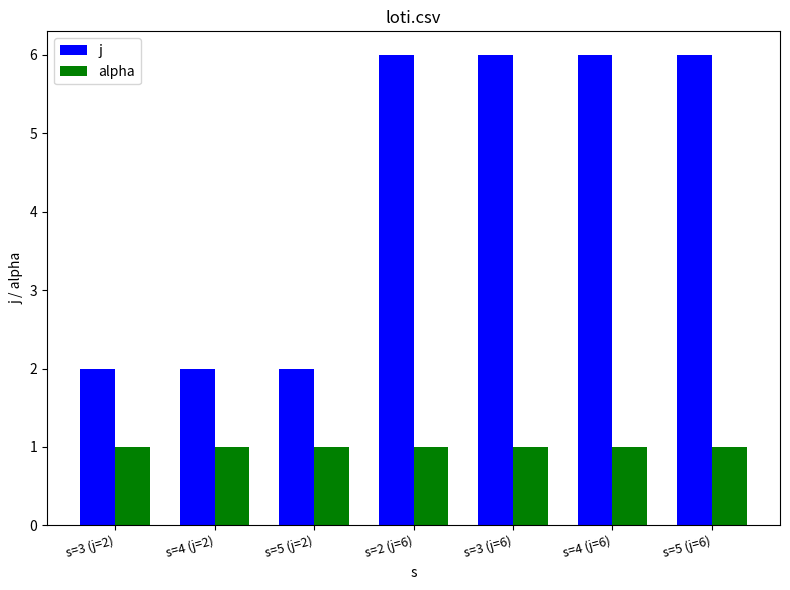

How many categories are shown in the chart?

7